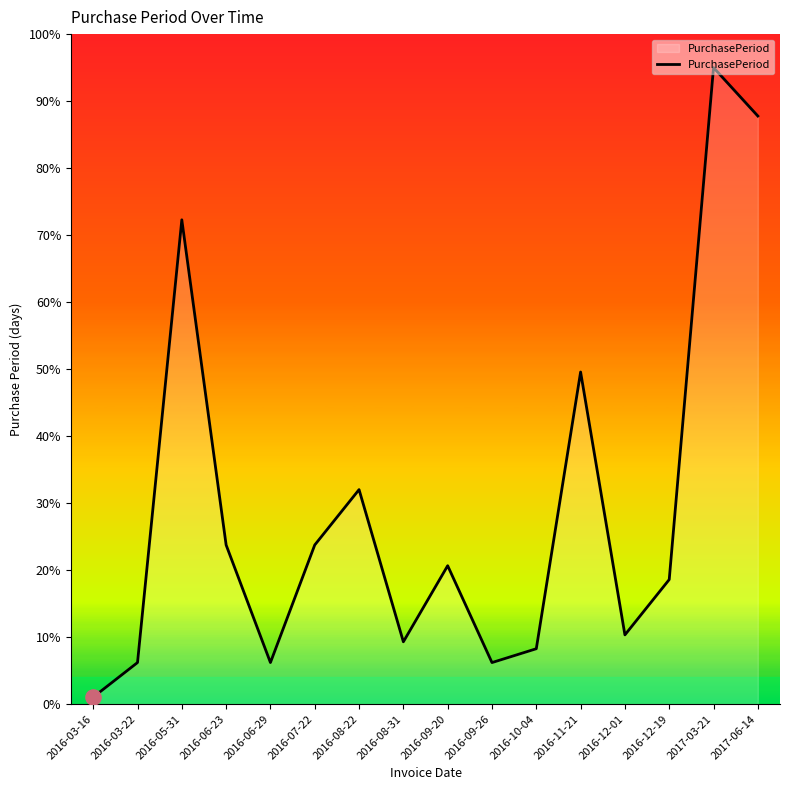

What is the change in value from 2016-09-20 to 2017-06-14?

+67.1